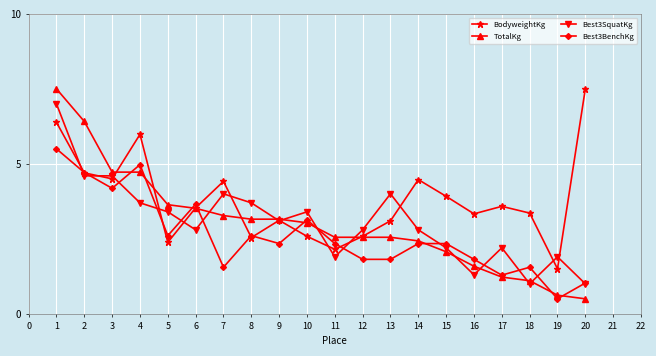

What is the value of the Best3BenchKg point at the 18th from the left?

1.6